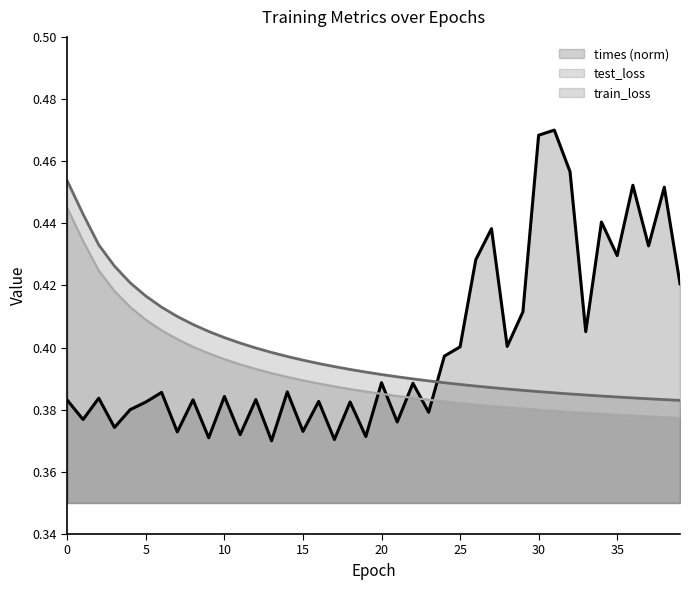

Rank the categories by test_loss value from highest to lowest.

0, 1, 2, 3, 4, 5, 6, 7, 8, 9, 10, 11, 12, 13, 14, 15, 16, 17, 18, 19, 20, 21, 22, 23, 24, 25, 26, 27, 28, 29, 30, 31, 32, 33, 34, 35, 36, 37, 38, 39